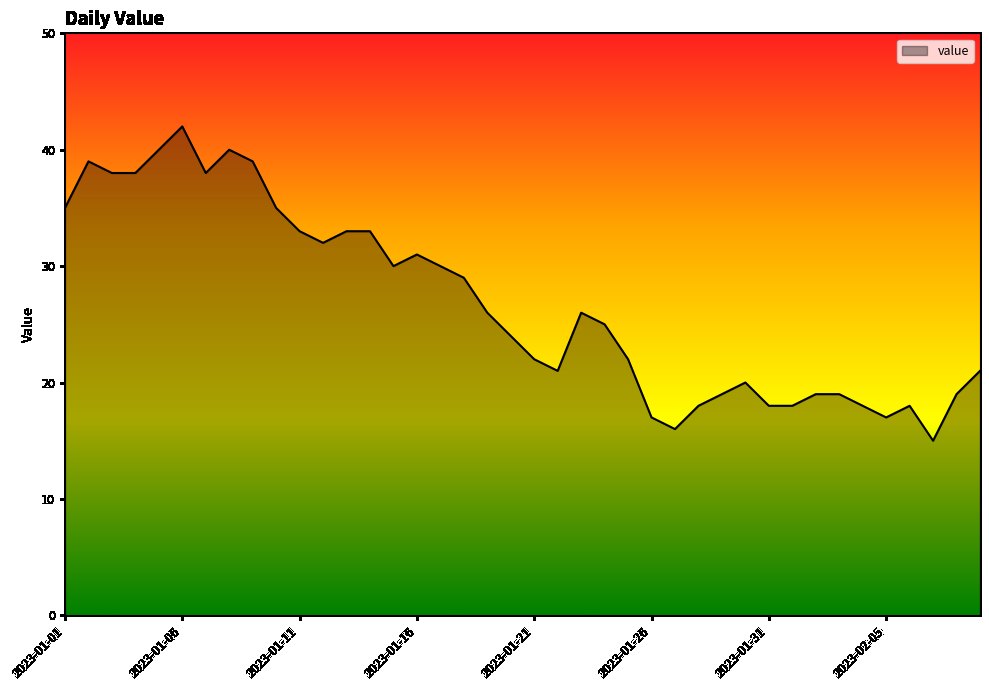

What is the greatest value displayed?

42